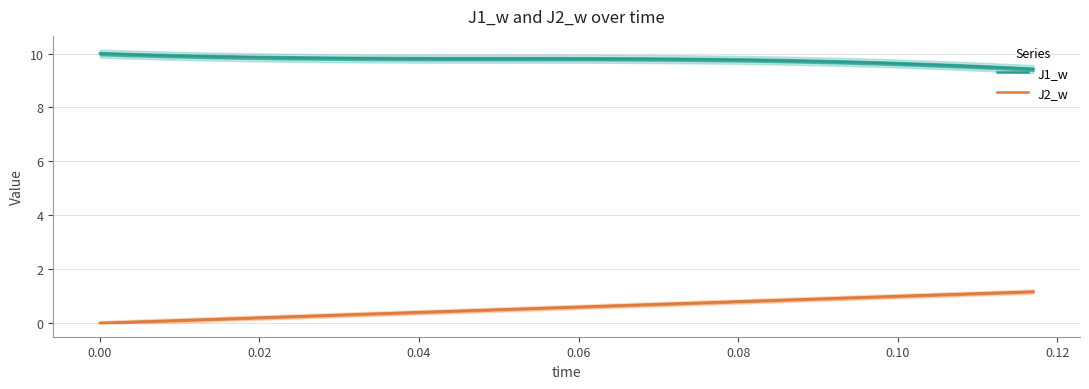

The value of J1_w at 0.06 is 9.8. True or false?

True